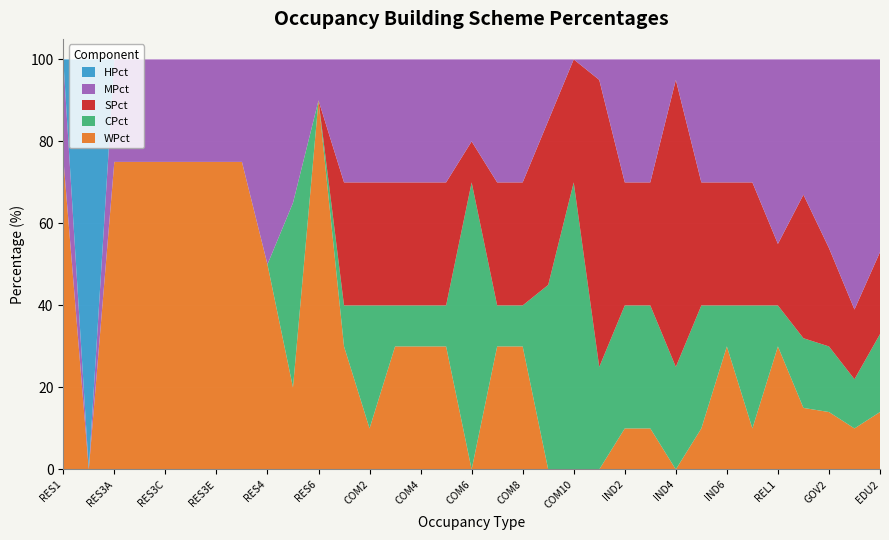

Reading left to right, list all the values displayed in this chart.

WPct: RES1=76	RES2=0	RES3A=75	RES3B=75	RES3C=75	RES3D=75	RES3E=75	RES3F=75	RES4=50	RES5=20	RES6=90	COM1=30	COM2=10	COM3=30	COM4=30	COM5=30	COM6=0	COM7=30	COM8=30	COM9=0	COM10=0	IND1=0	IND2=10	IND3=10	IND4=0	IND5=10	IND6=30	AGR1=10	REL1=30	GOV1=15	GOV2=14	EDU1=10	EDU2=14
CPct: RES1=0	RES2=0	RES3A=0	RES3B=0	RES3C=0	RES3D=0	RES3E=0	RES3F=0	RES4=0	RES5=45	RES6=0	COM1=10	COM2=30	COM3=10	COM4=10	COM5=10	COM6=70	COM7=10	COM8=10	COM9=45	COM10=70	IND1=25	IND2=30	IND3=30	IND4=25	IND5=30	IND6=10	AGR1=30	REL1=10	GOV1=17	GOV2=16	EDU1=12	EDU2=19
SPct: RES1=0	RES2=0	RES3A=0	RES3B=0	RES3C=0	RES3D=0	RES3E=0	RES3F=0	RES4=0	RES5=0	RES6=0	COM1=30	COM2=30	COM3=30	COM4=30	COM5=30	COM6=10	COM7=30	COM8=30	COM9=40	COM10=30	IND1=70	IND2=30	IND3=30	IND4=70	IND5=30	IND6=30	AGR1=30	REL1=15	GOV1=35	GOV2=24	EDU1=17	EDU2=20
MPct: RES1=24	RES2=0	RES3A=25	RES3B=25	RES3C=25	RES3D=25	RES3E=25	RES3F=25	RES4=50	RES5=35	RES6=10	COM1=30	COM2=30	COM3=30	COM4=30	COM5=30	COM6=20	COM7=30	COM8=30	COM9=15	COM10=0	IND1=5	IND2=30	IND3=30	IND4=5	IND5=30	IND6=30	AGR1=30	REL1=45	GOV1=33	GOV2=46	EDU1=61	EDU2=47
HPct: RES1=0	RES2=100	RES3A=0	RES3B=0	RES3C=0	RES3D=0	RES3E=0	RES3F=0	RES4=0	RES5=0	RES6=0	COM1=0	COM2=0	COM3=0	COM4=0	COM5=0	COM6=0	COM7=0	COM8=0	COM9=0	COM10=0	IND1=0	IND2=0	IND3=0	IND4=0	IND5=0	IND6=0	AGR1=0	REL1=0	GOV1=0	GOV2=0	EDU1=0	EDU2=0